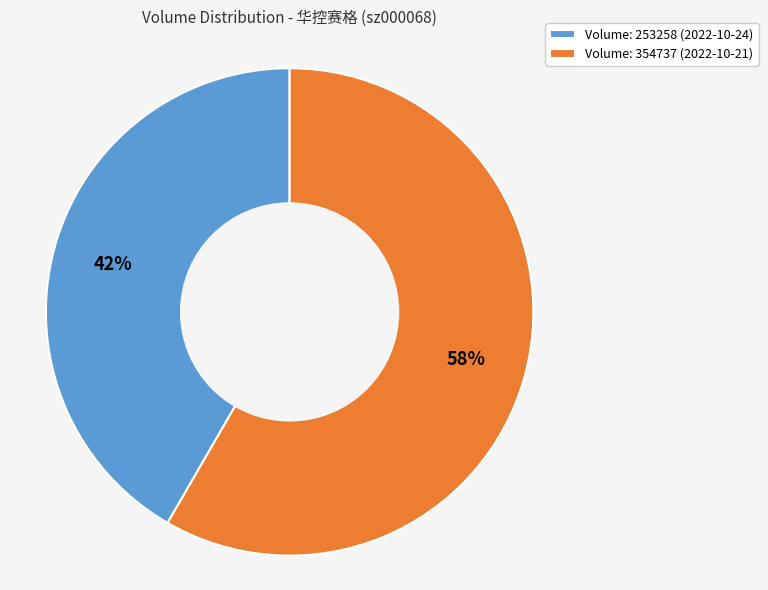

Rank the categories by value from highest to lowest.

Volume: 354737 (2022-10-21), Volume: 253258 (2022-10-24)